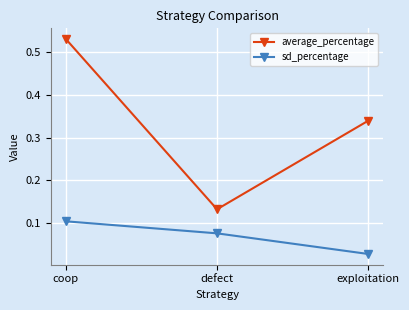

List the series in order of their overall mean, highest first.

average_percentage, sd_percentage